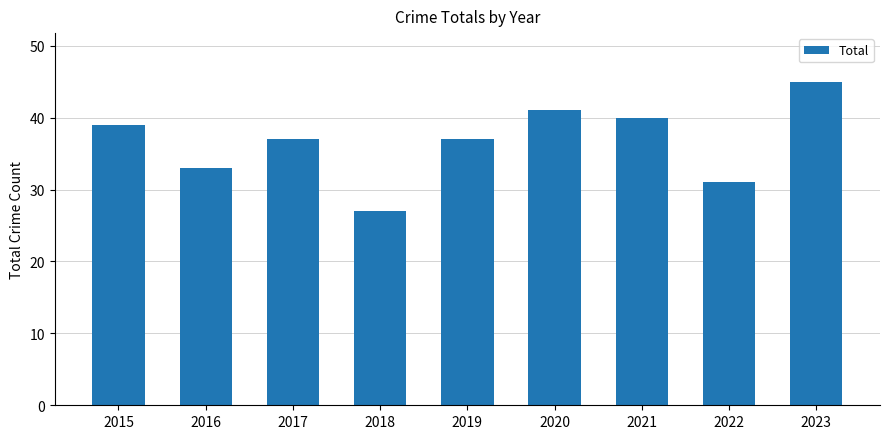

What is the difference between the values at 2023 and 2019?

8